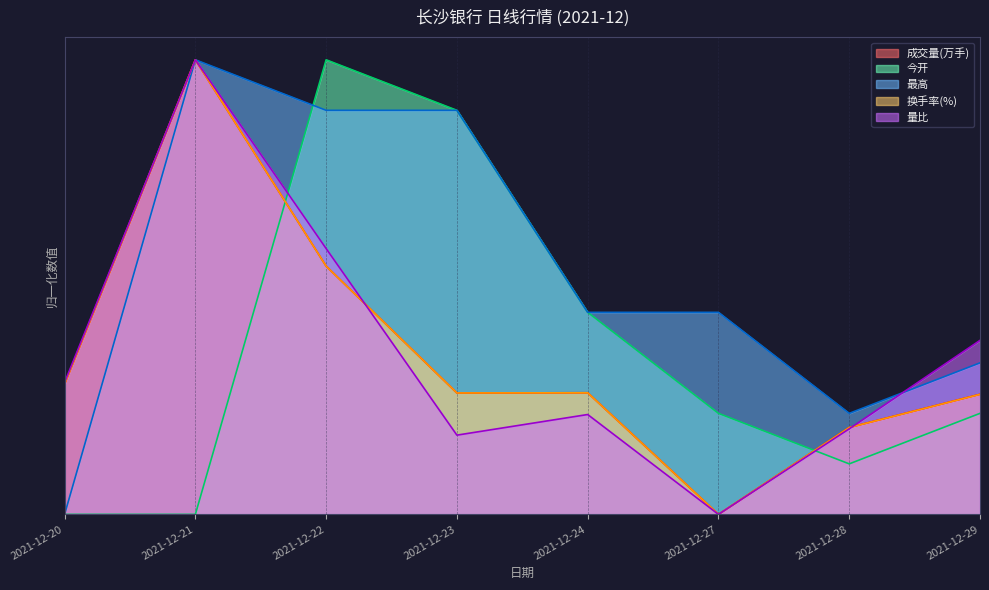

The 今开 series shows 0.0 at 2021-12-20. True or false?

True